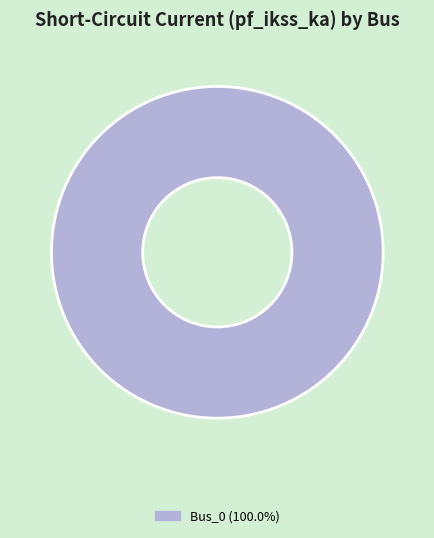

Is there a majority slice in this chart?

Yes